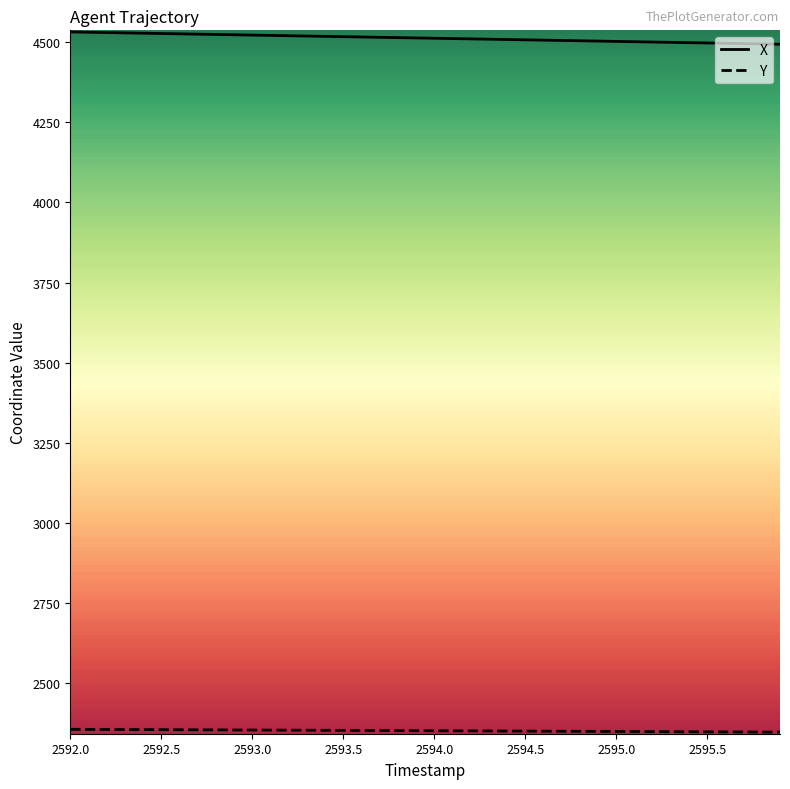

Rank the series at 2595.0 from lowest to highest value.

Y, X